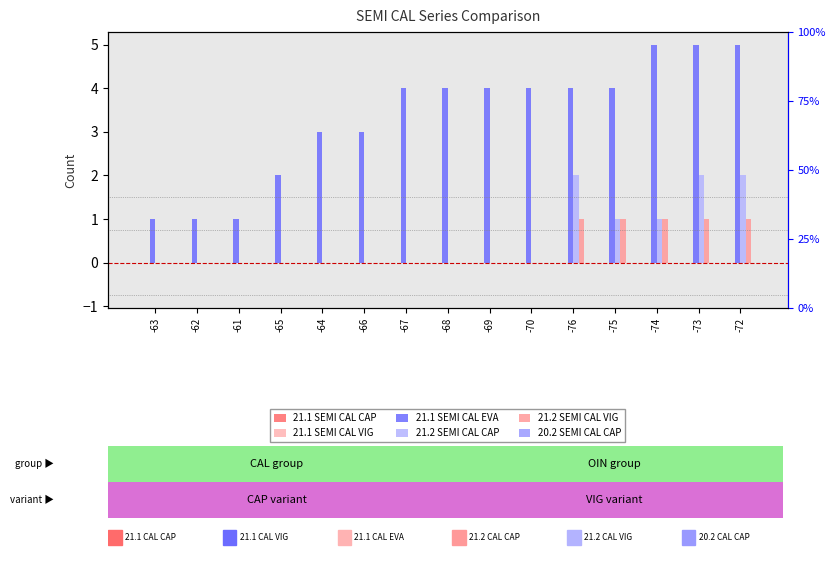

What is the label of the 14th bar from the left?

-73